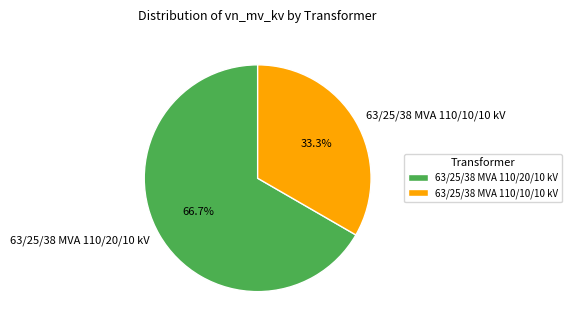

Which slice is the largest?

63/25/38 MVA 110/20/10 kV